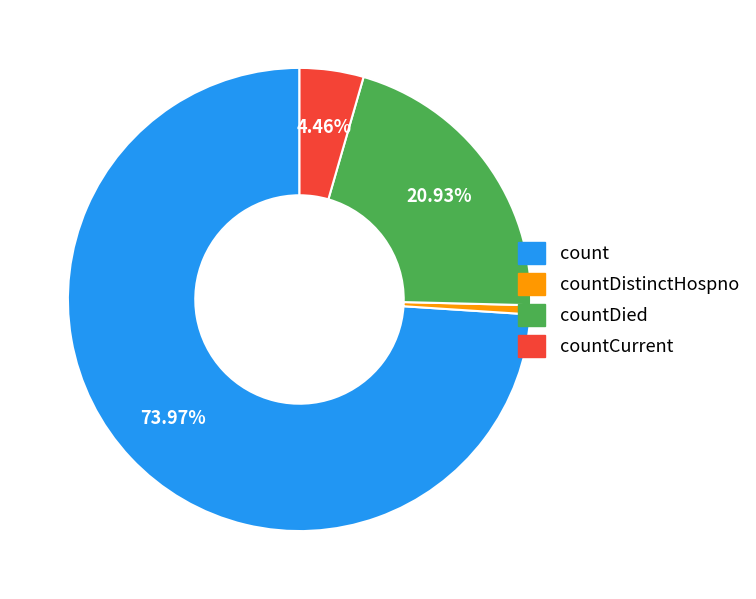

Is there any slice that represents more than half of the pie?

Yes